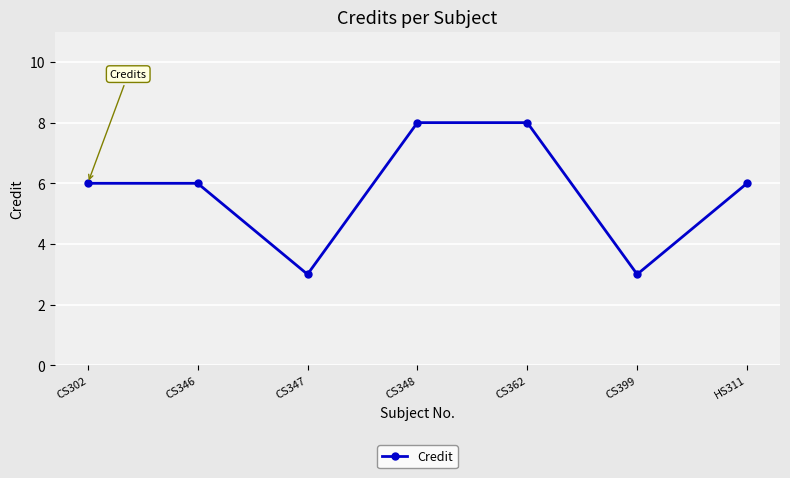

Reading left to right, transcribe all the data shown in this chart.

CS302=6	CS346=6	CS347=3	CS348=8	CS362=8	CS399=3	HS311=6